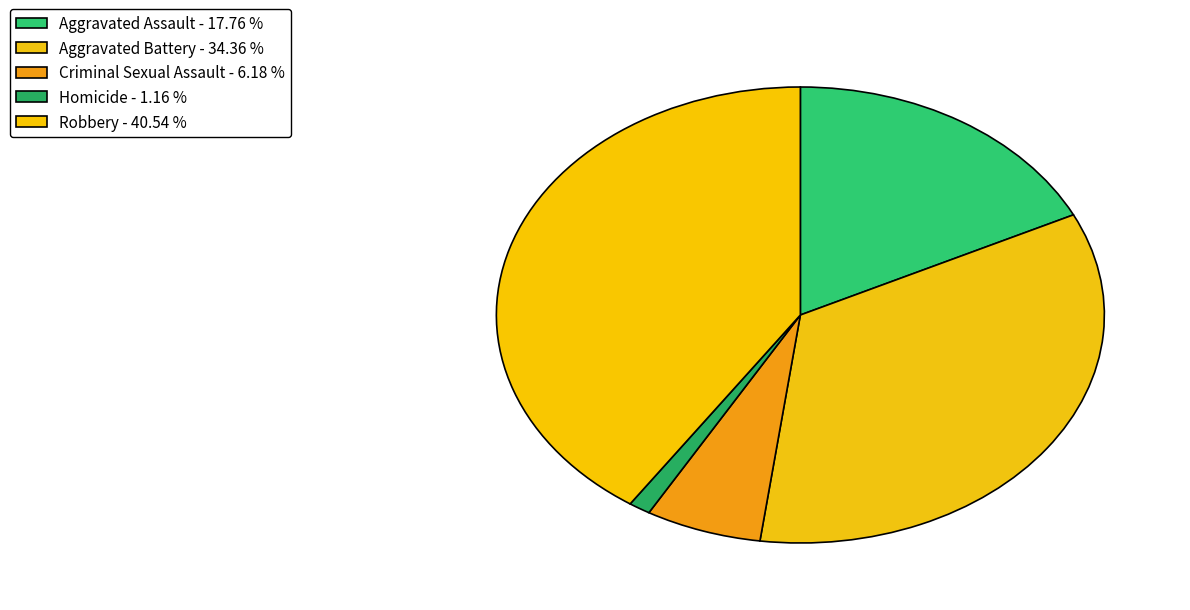

Does any single category account for the majority?

No